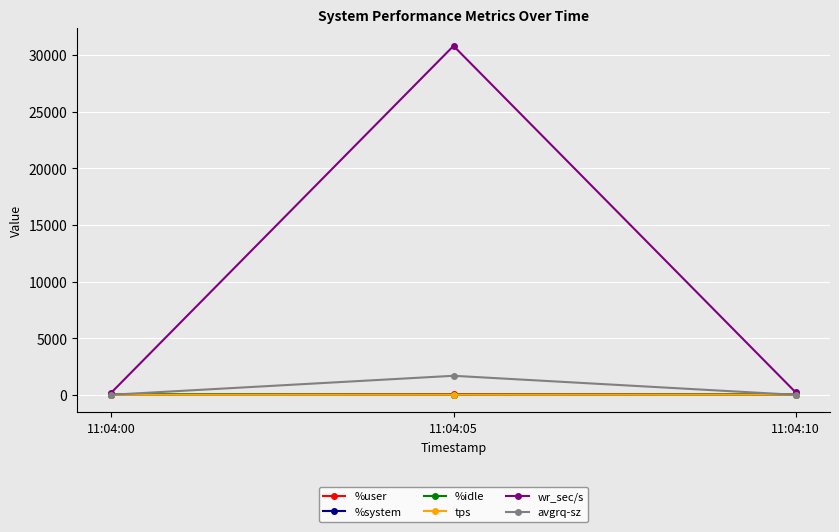

What is the maximum value shown in the chart?

30804.8